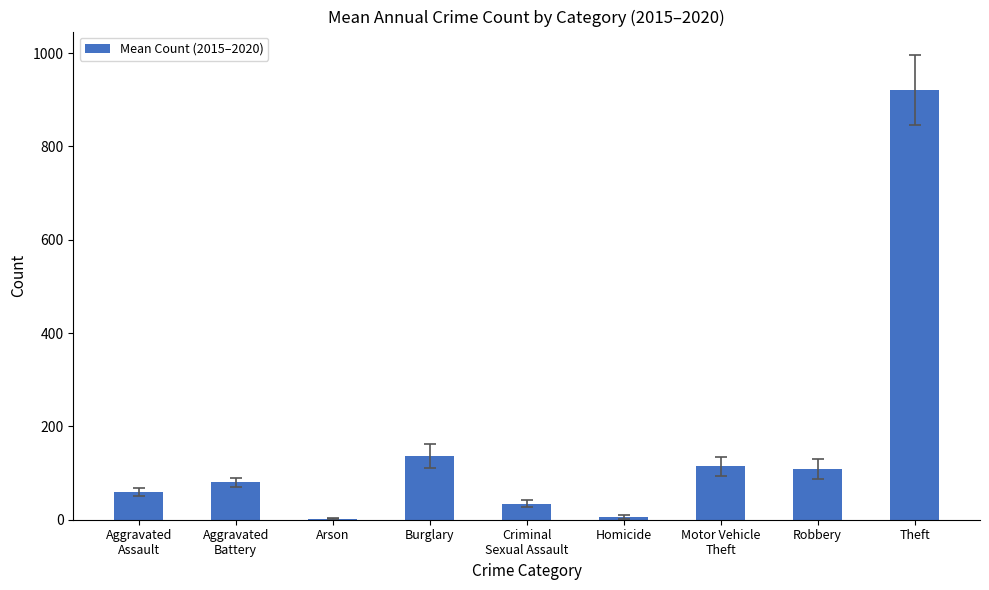

What is the sum of all values?

1461.7